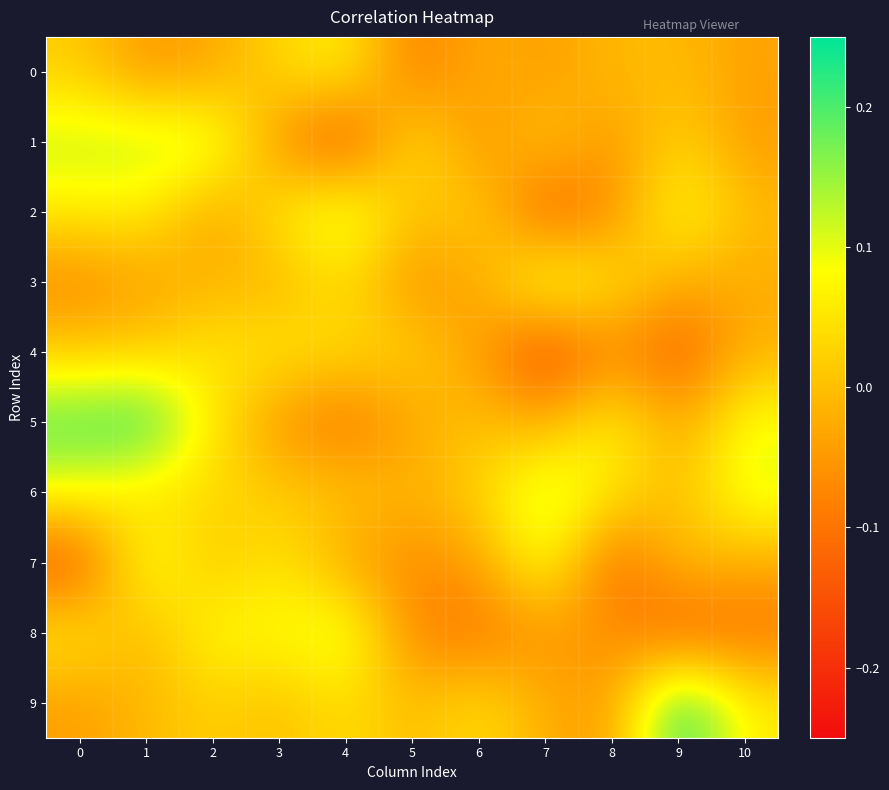

Between 5 and 9, which series saw the biggest shift?

9